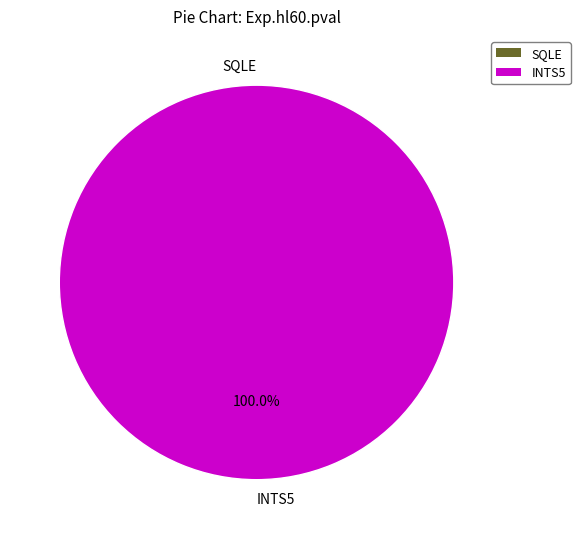

Count the number of slices in the pie.

2